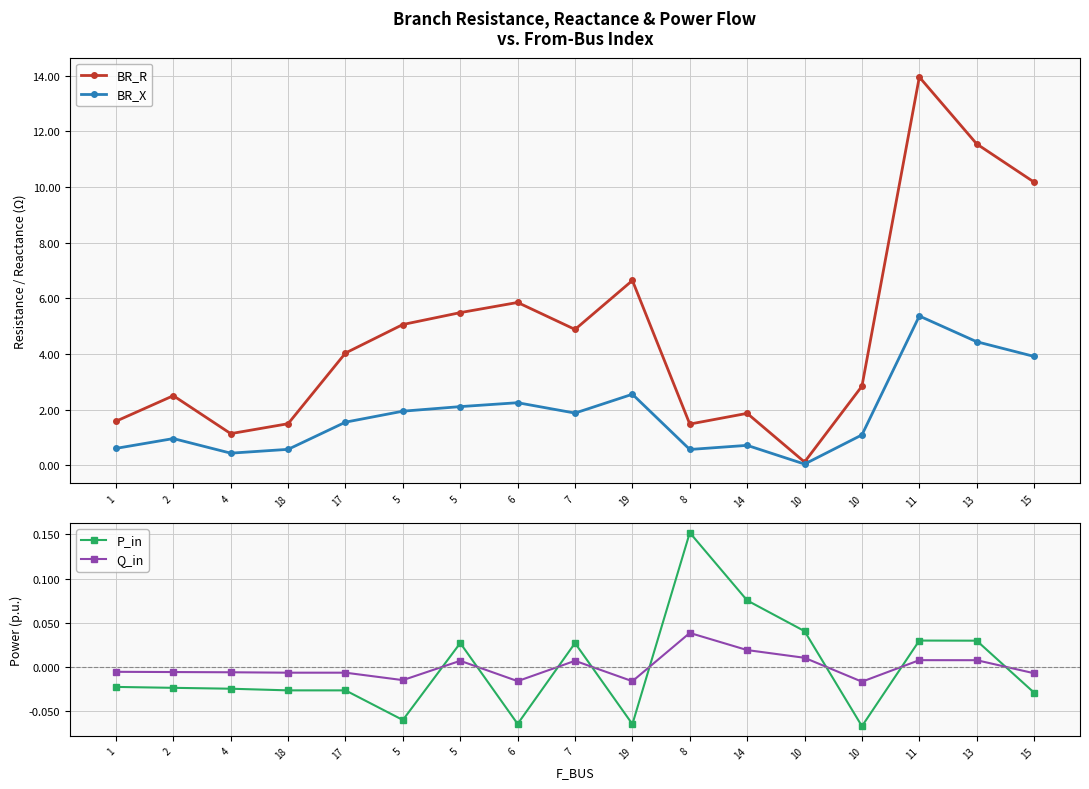

Reading left to right, transcribe all the data shown in this chart.

BR_R: 1=1.6	2=2.5	4=1.1	18=1.5	17=4.0	5=5.1	5=5.5	6=5.9	7=4.9	19=6.6	8=1.5	14=1.9	10=0.1	10=2.8	11=13.9	13=11.5	15=10.2
BR_X: 1=0.6	2=1.0	4=0.4	18=0.6	17=1.6	5=1.9	5=2.1	6=2.3	7=1.9	19=2.6	8=0.6	14=0.7	10=0.0	10=1.1	11=5.4	13=4.4	15=3.9
P_in: 1=-0.0	2=-0.0	4=-0.0	18=-0.0	17=-0.0	5=-0.1	5=0.0	6=-0.1	7=0.0	19=-0.1	8=0.2	14=0.1	10=0.0	10=-0.1	11=0.0	13=0.0	15=-0.0
Q_in: 1=-0.0	2=-0.0	4=-0.0	18=-0.0	17=-0.0	5=-0.0	5=0.0	6=-0.0	7=0.0	19=-0.0	8=0.0	14=0.0	10=0.0	10=-0.0	11=0.0	13=0.0	15=-0.0